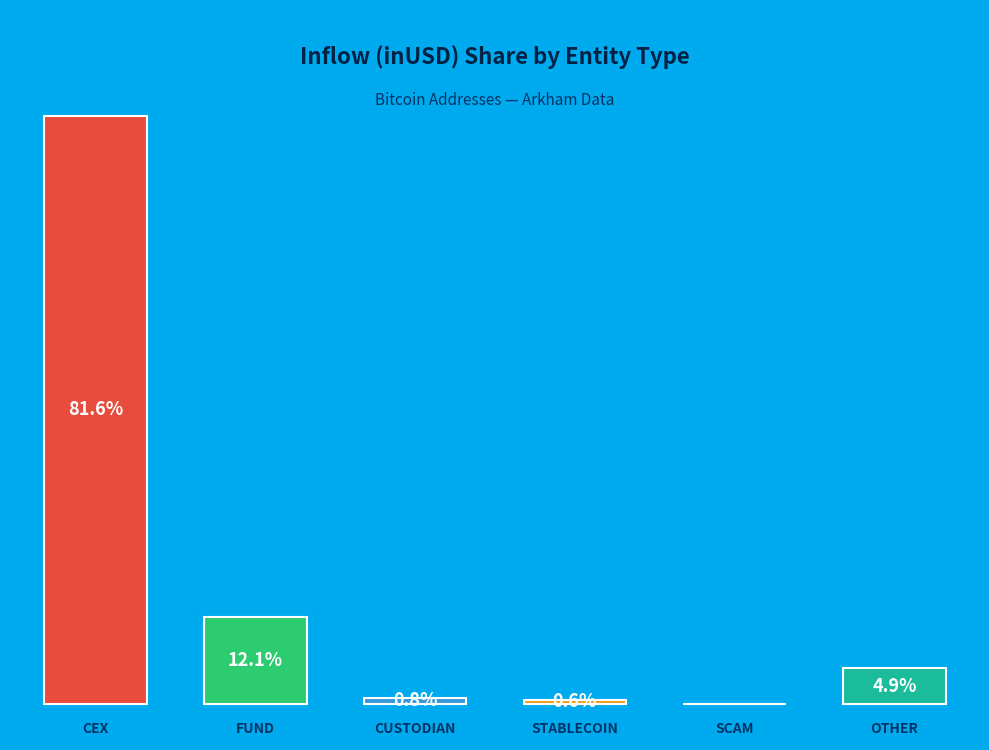

Are the bars horizontal?

No